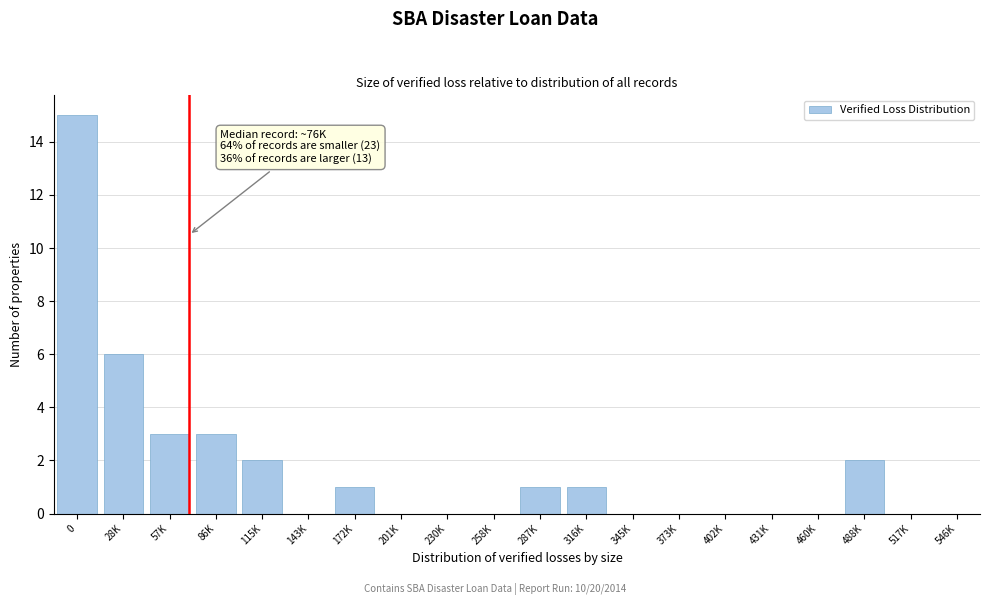

Reading left to right, extract all data points from this chart.

0=15	28K=6	57K=3	86K=3	115K=2	143K=0	172K=1	201K=0	230K=0	258K=0	287K=1	316K=1	345K=0	373K=0	402K=0	431K=0	460K=0	488K=2	517K=0	546K=0